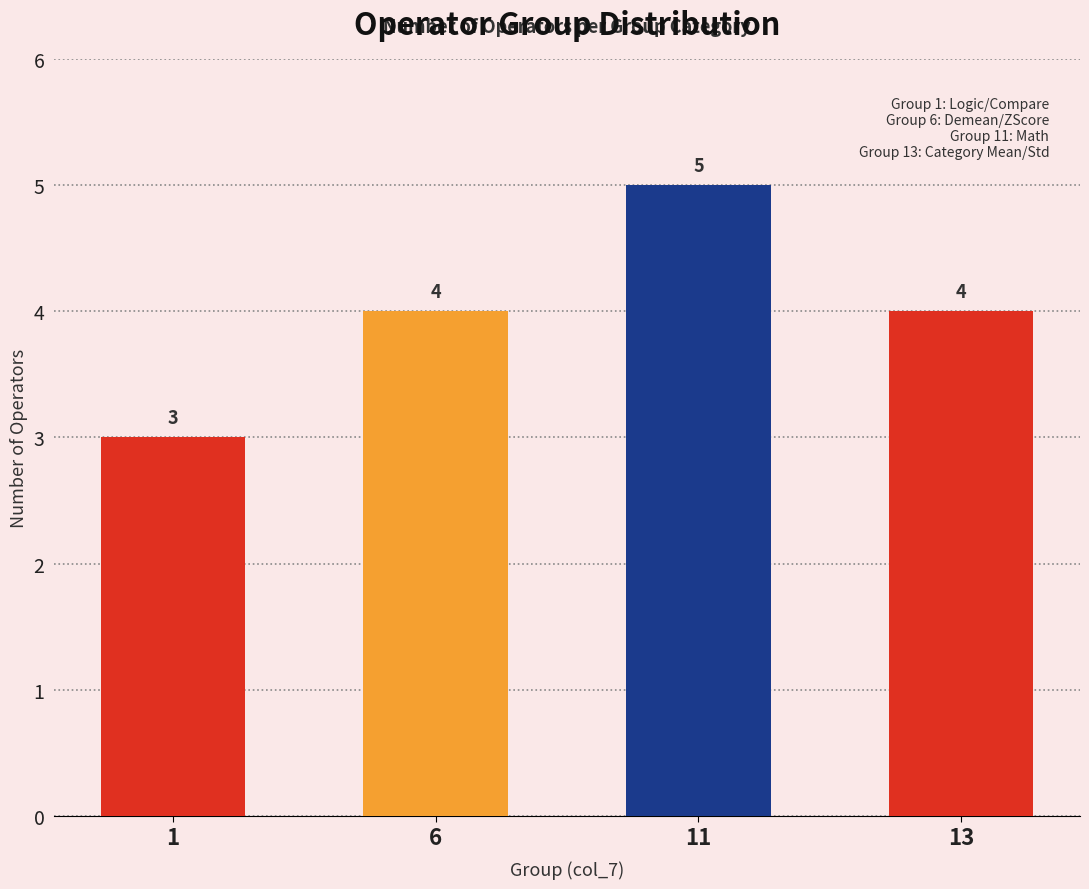

Reading left to right, what are all the values shown in this chart?

3	4	5	4